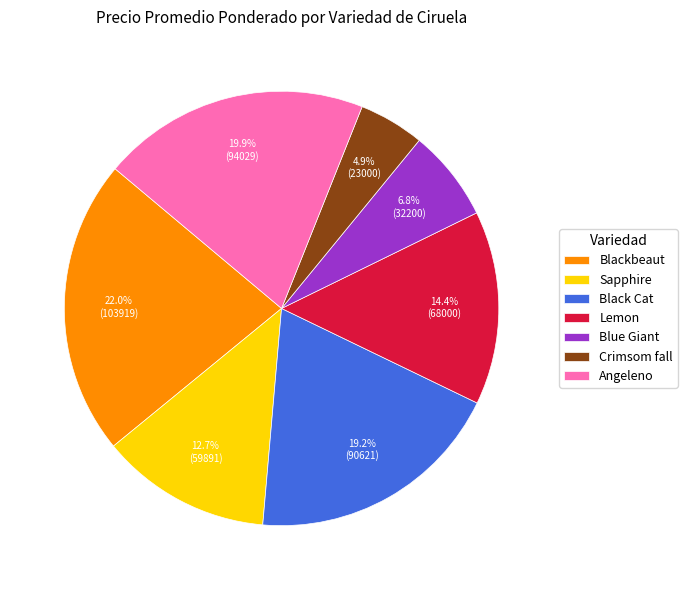

Is it true that Lemon is 1% of the pie?

False